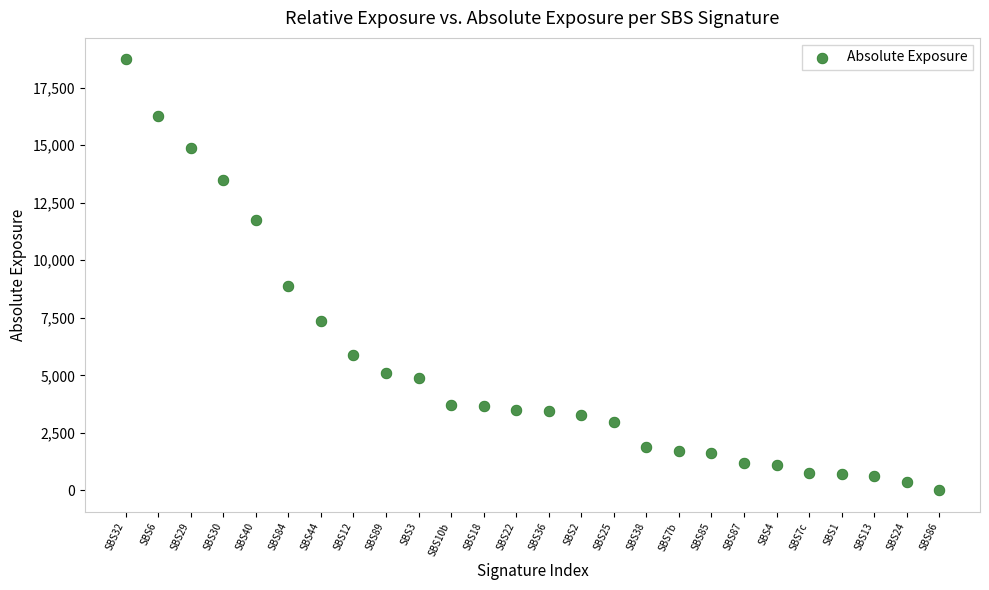

What Y value in the scatter plot is closest to 9365?

8864.5